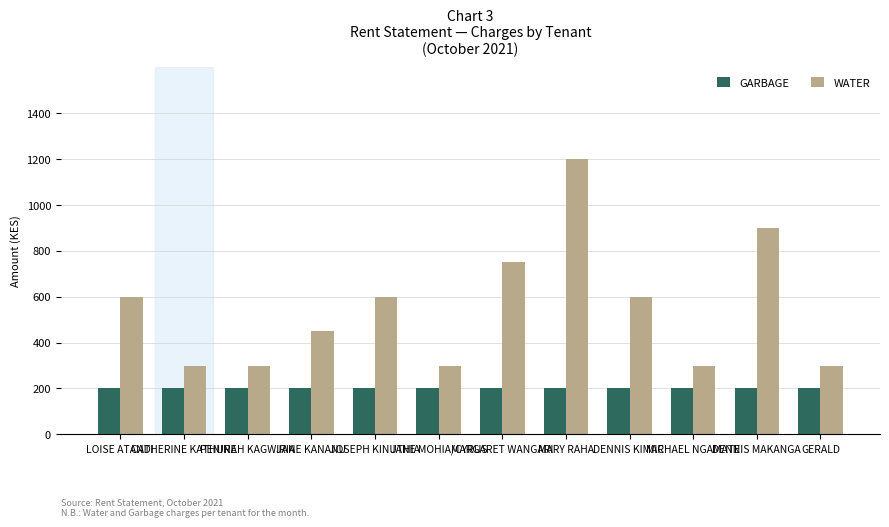

Rank the series by their maximum value, from highest to lowest.

WATER, GARBAGE